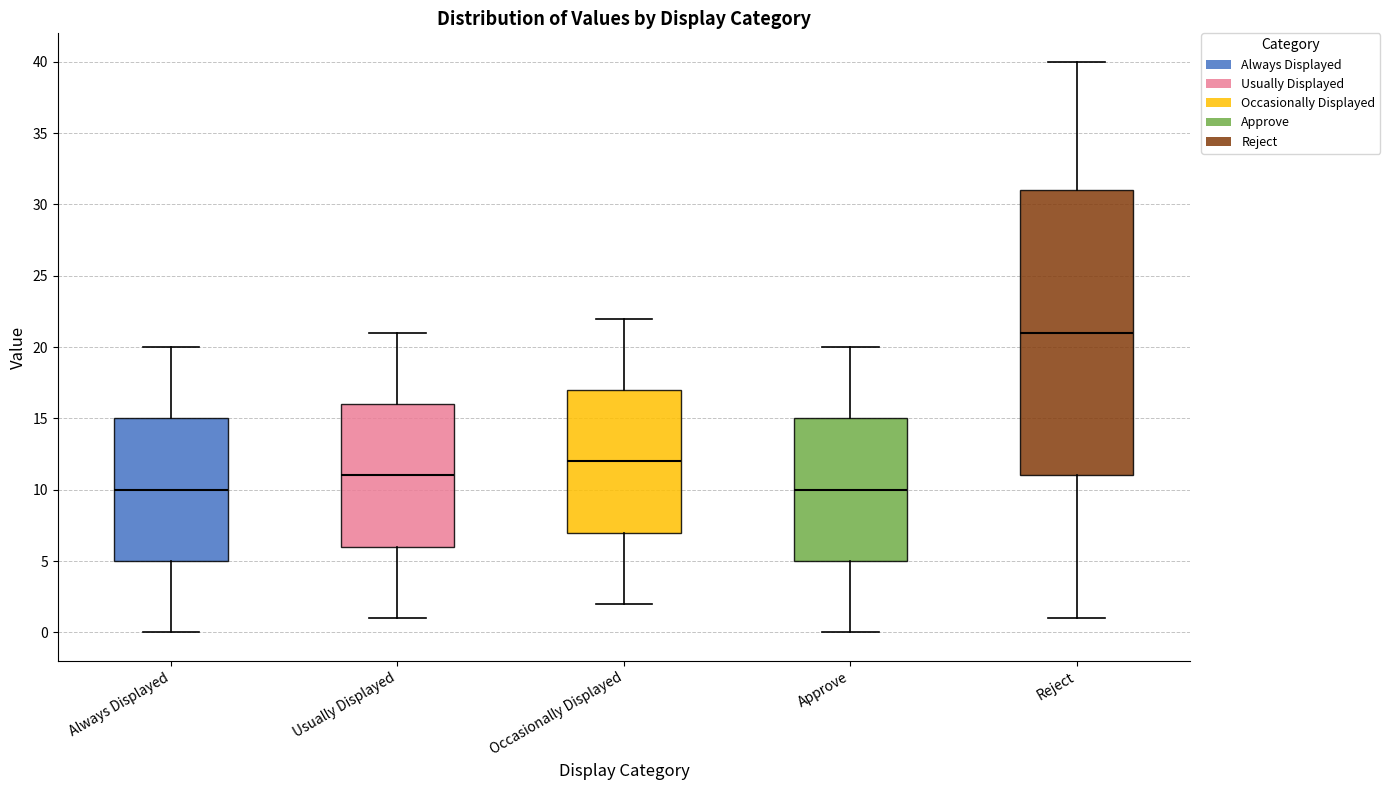

Which box is the tallest, from its lower edge to its upper edge?

Reject